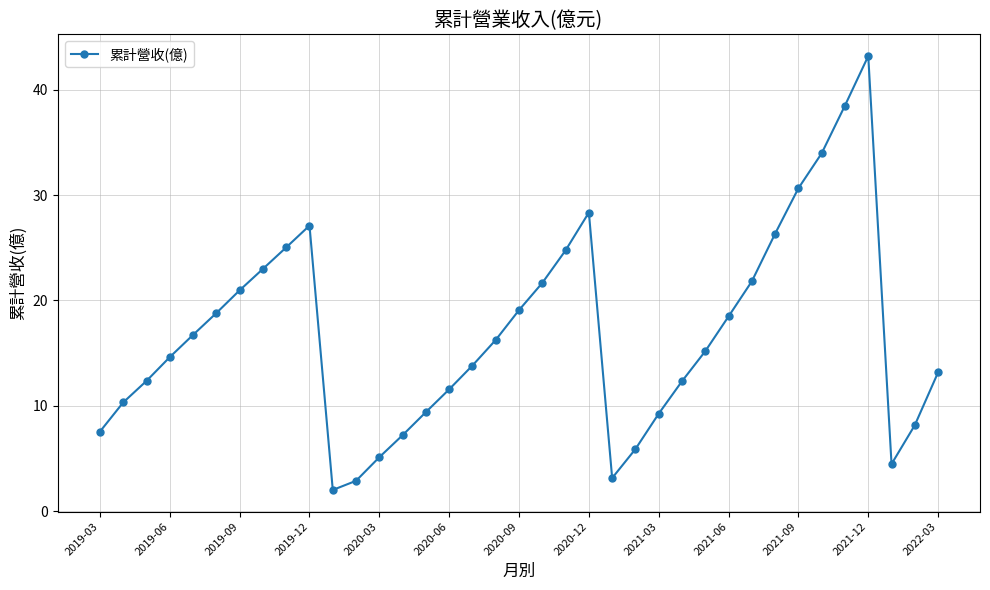

How many points are lower than both their immediate neighbors (excluding endpoints)?

3